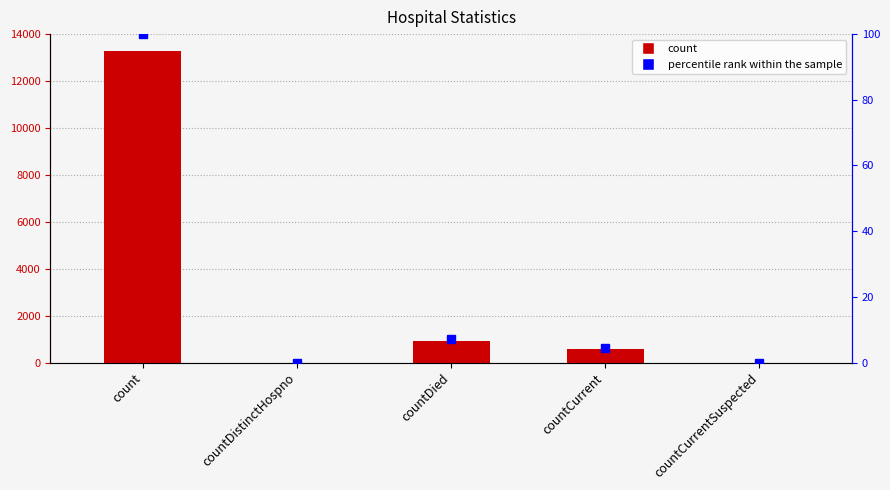

What position from the left is countCurrentSuspected?

5